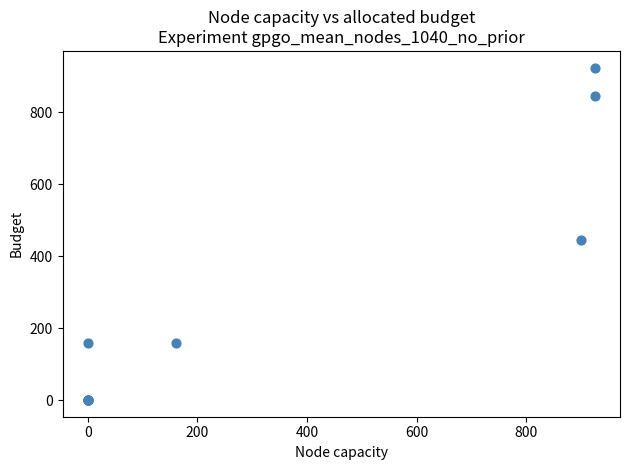

What Y value in the scatter plot is closest to 462?

445.0